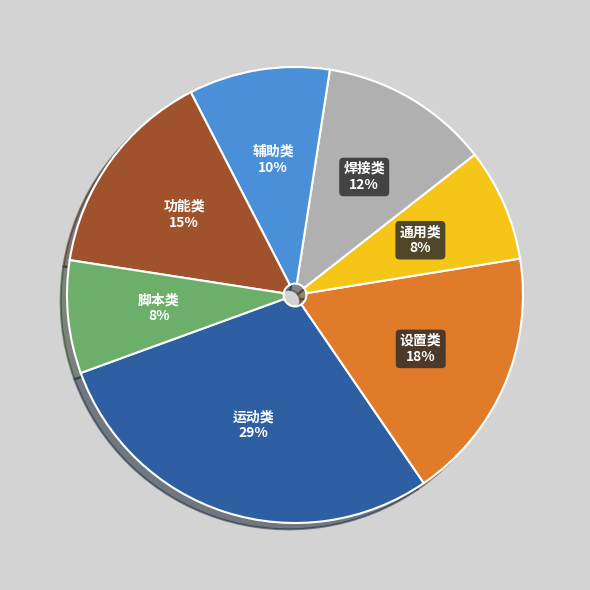

Is the sum of 功能类 and 焊接类 greater than half?

No